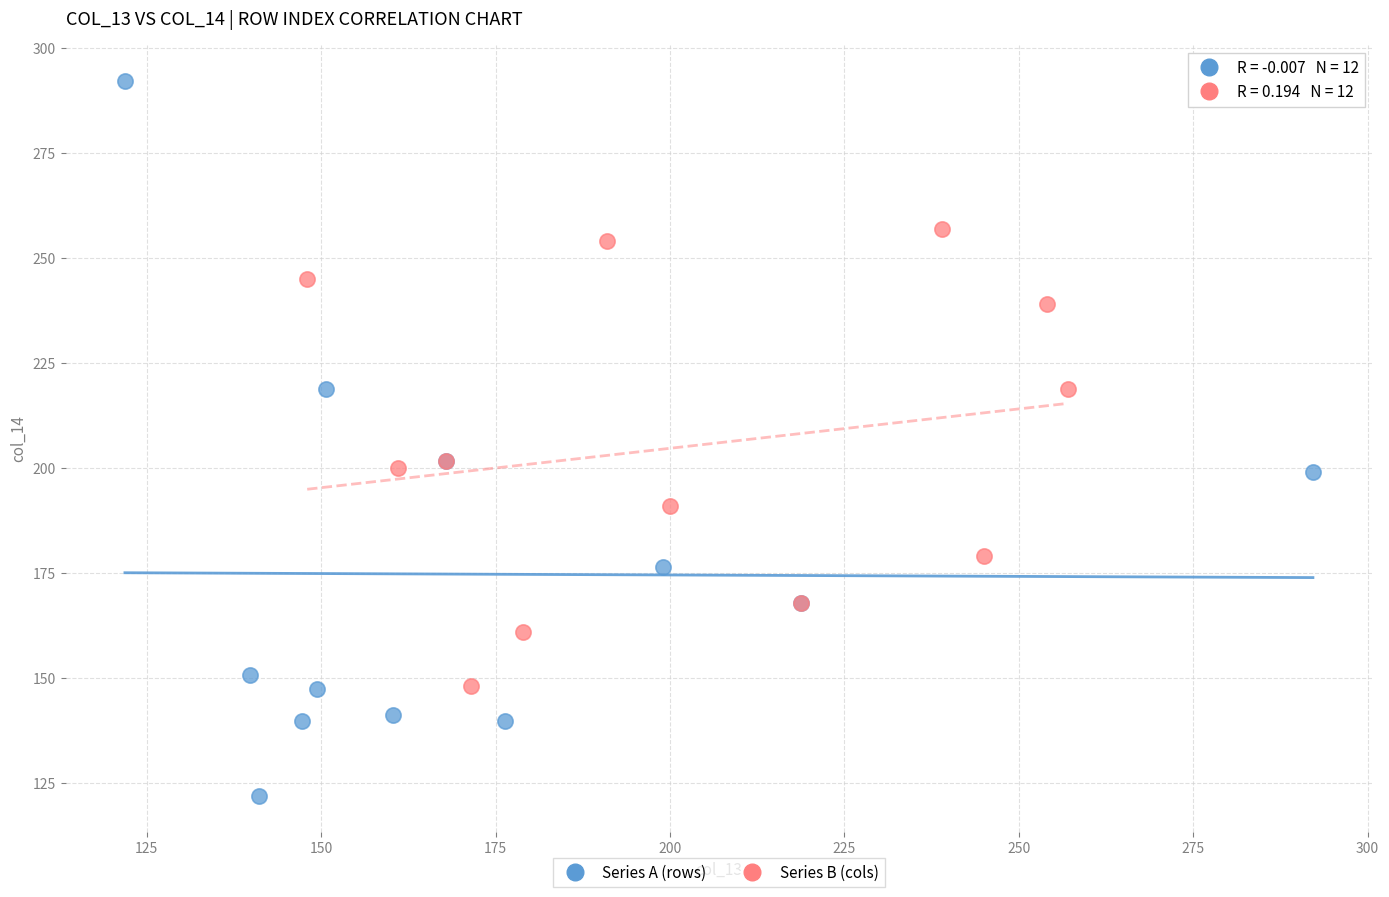

Which series reaches the maximum Y coordinate?

Series A (rows)